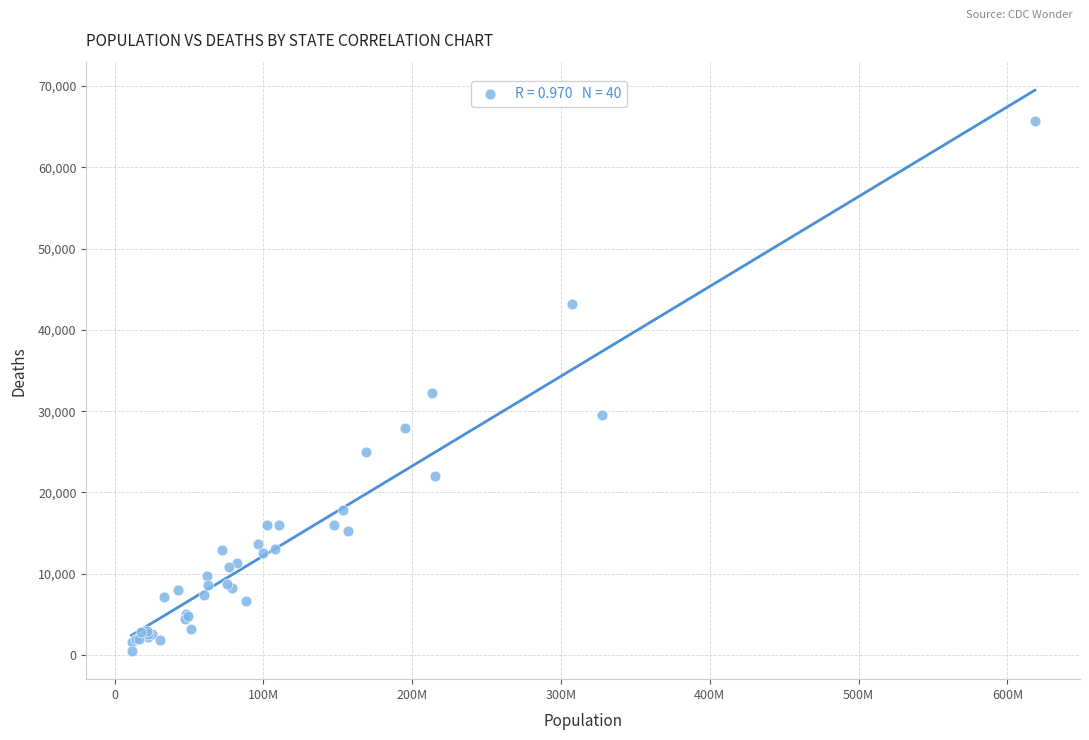

What Y value in the scatter plot is closest to 33065?

32203